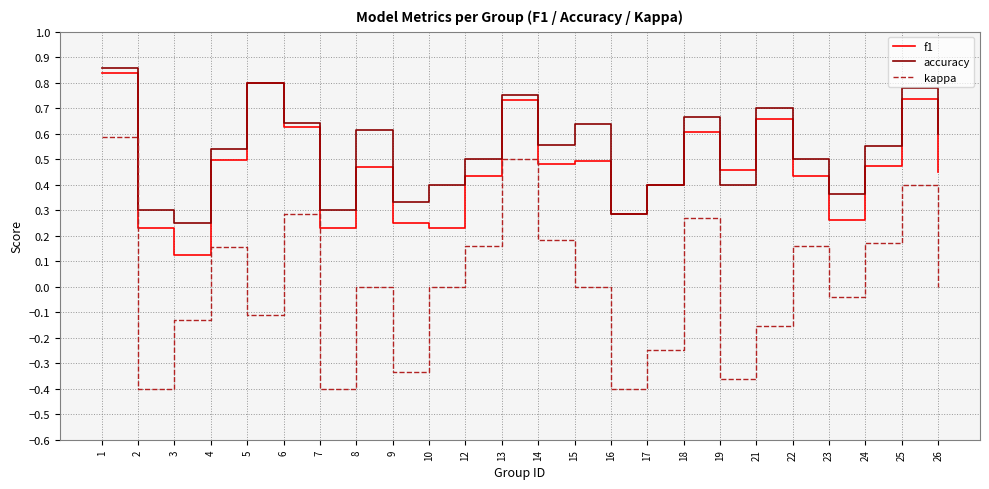

True or false: accuracy and kappa intersect in this chart.

False